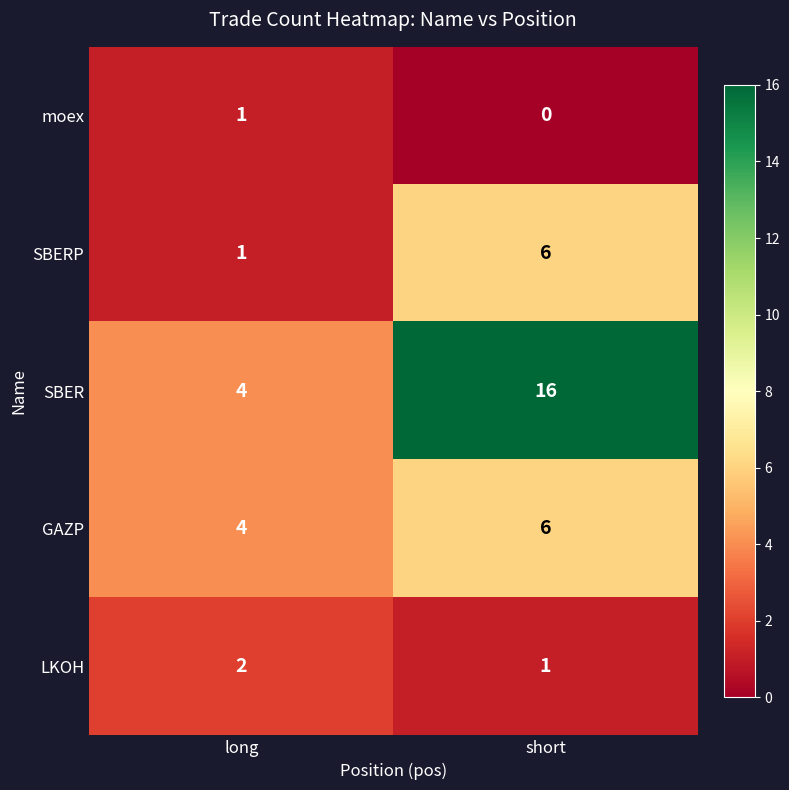

True or false: SBER has a value of 4 at long.

True